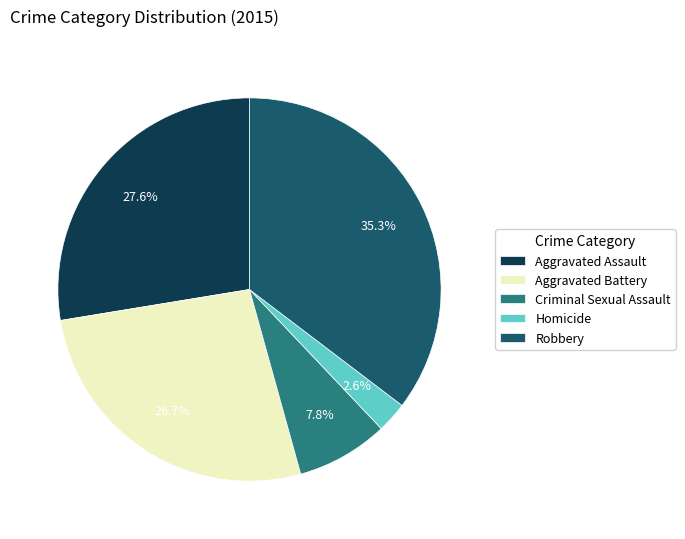

Is there a majority slice in this chart?

No